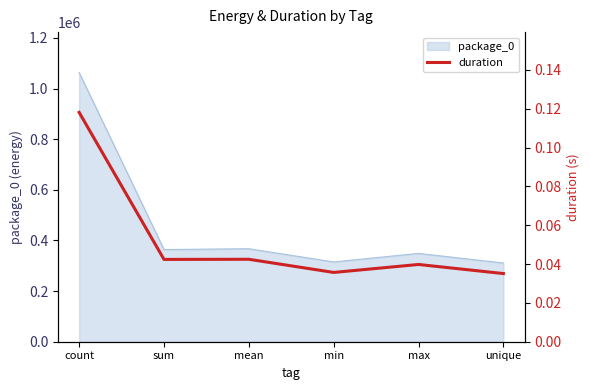

The chart shows a value of 0.0 at min. True or false?

False